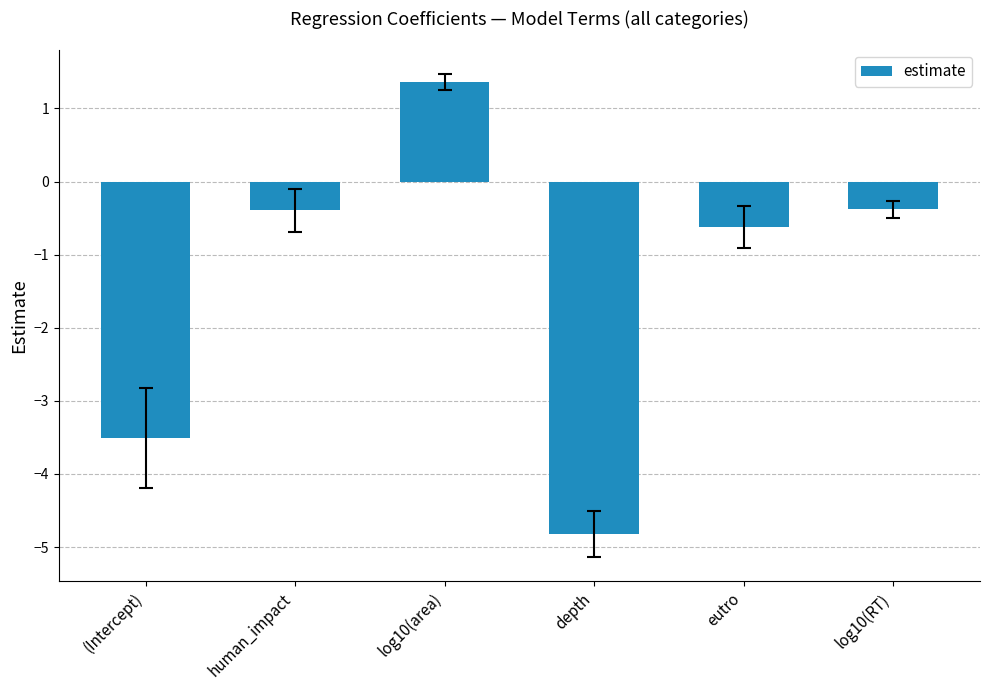

Are the bars grouped side by side (vs. stacked)?

No